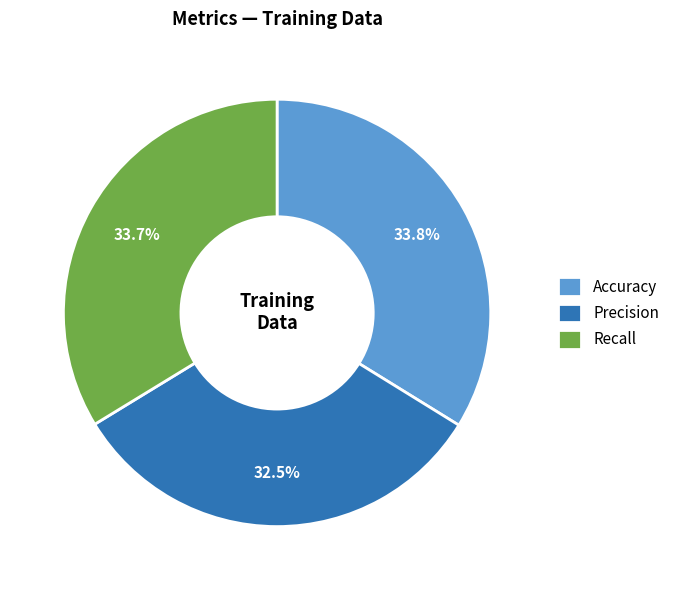

To the nearest percent, what percentage of the pie is Accuracy?

34%